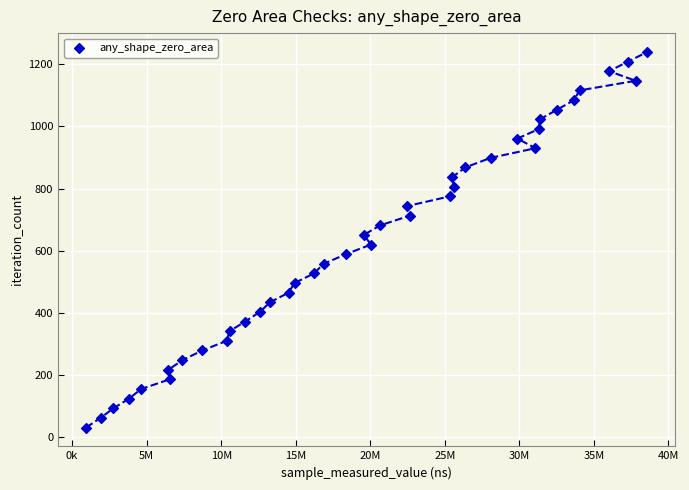

What is the range of X values (max minus min)?

37645745